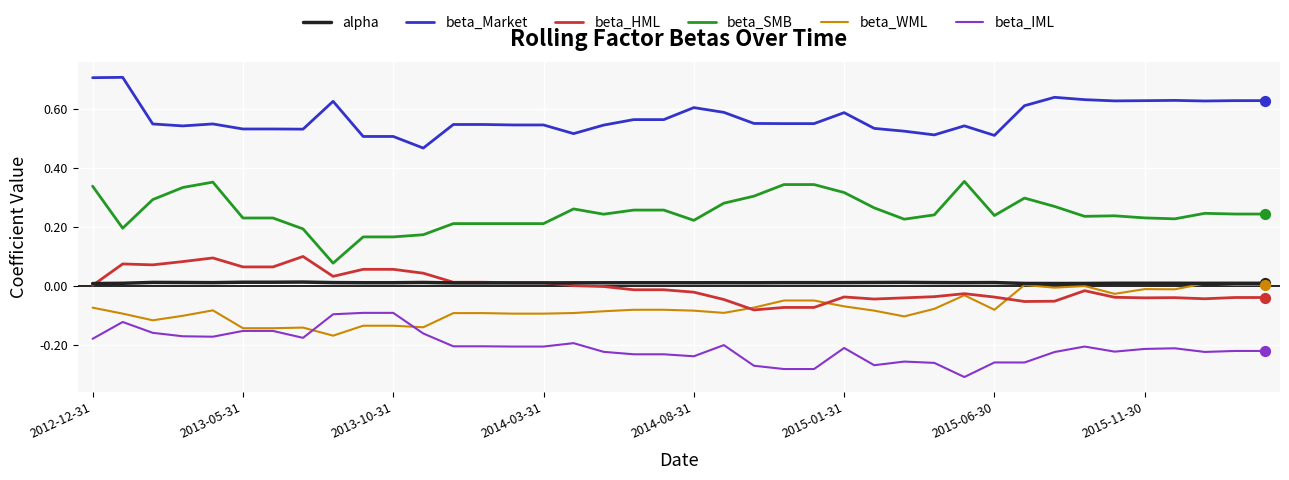

Which series has the largest total across all categories?

beta_Market